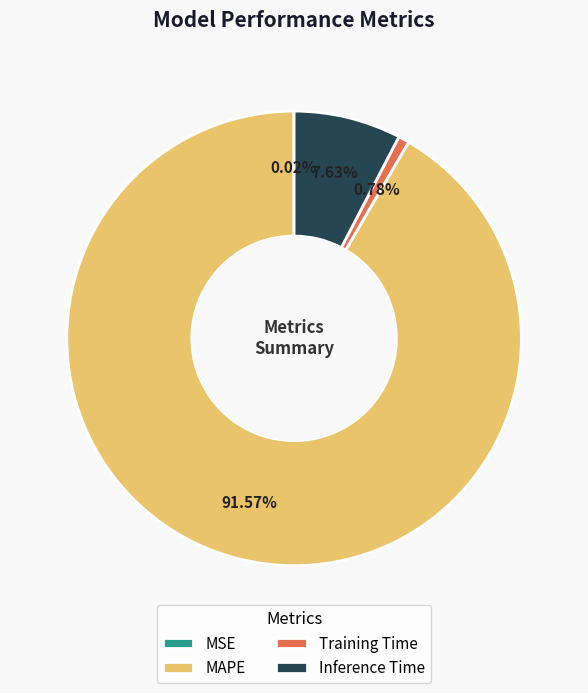

What is the total percentage of MAPE and Inference Time?

99.2%